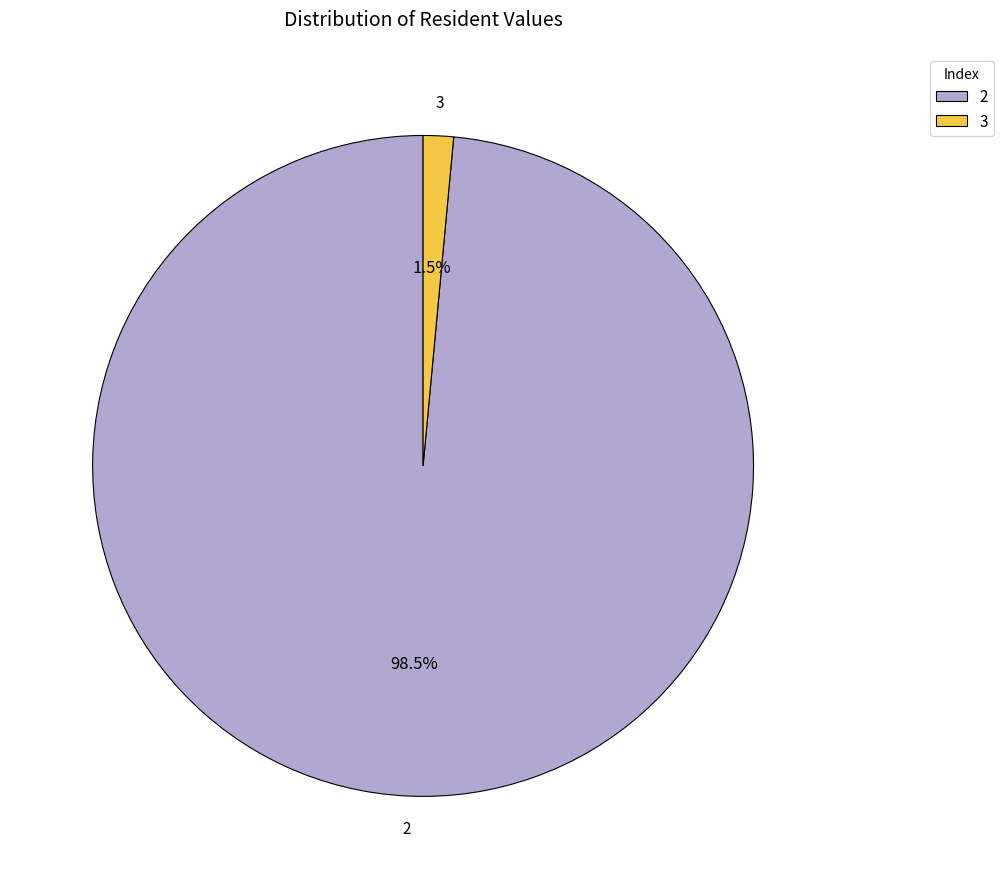

Count the number of slices in the pie.

2